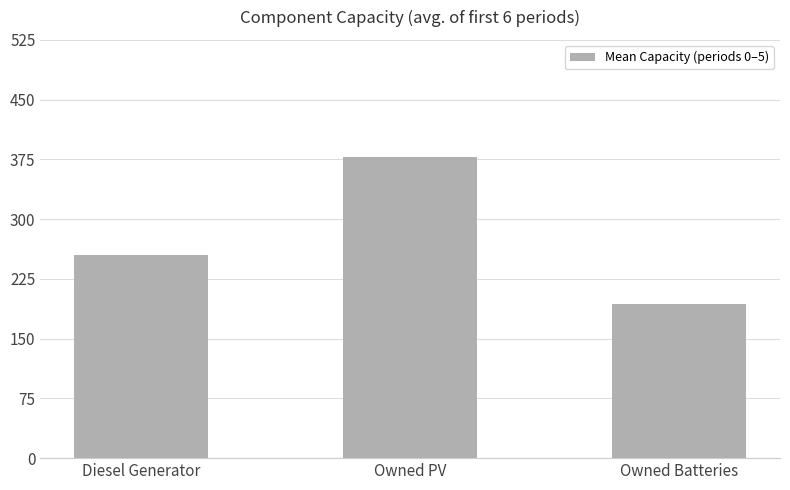

What is the minimum value shown in the chart?

193.0